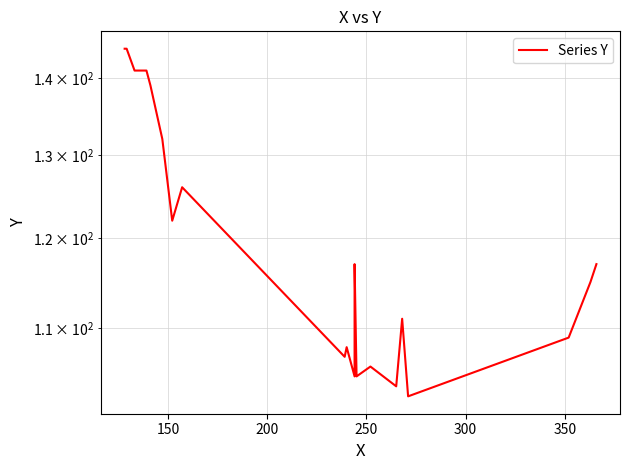

What is the minimum value shown in the chart?

103